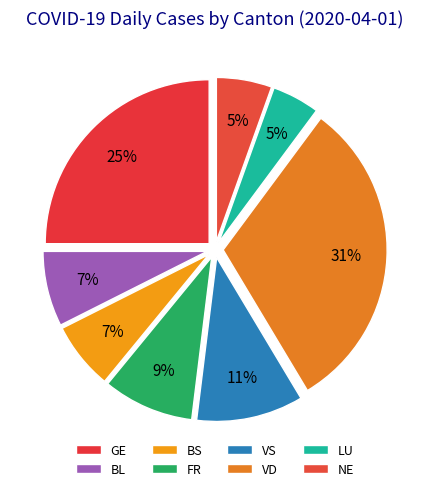

How many segments does this pie chart have?

8